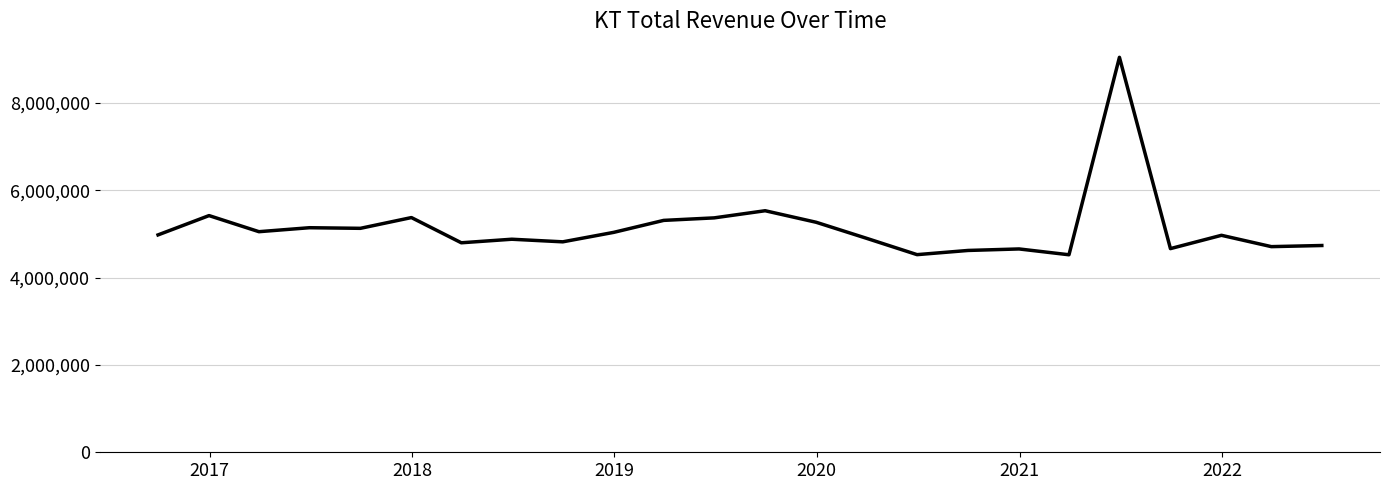

What is the difference between the maximum and minimum values?

4520700